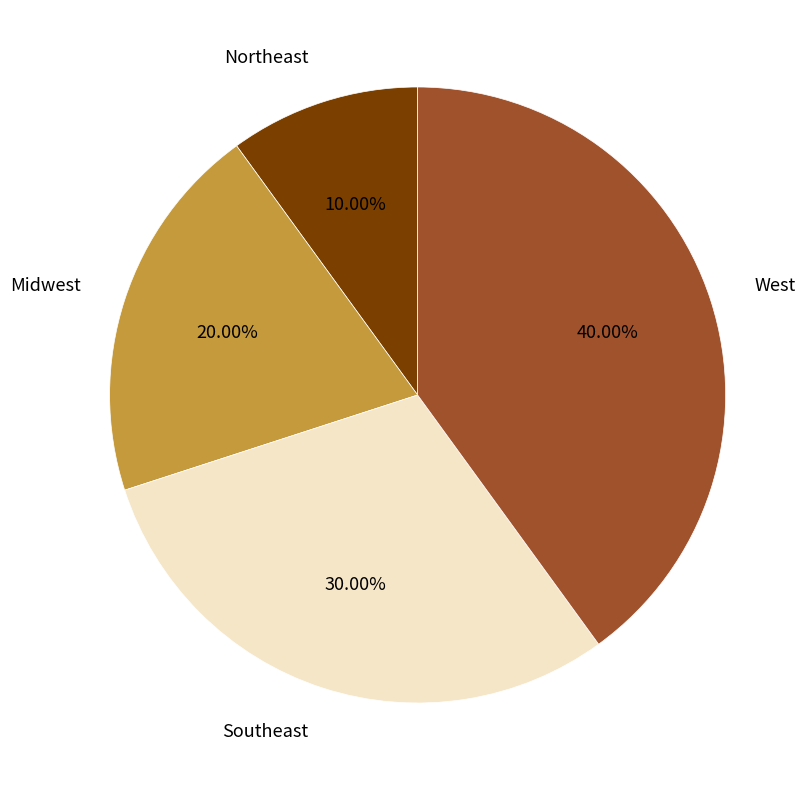

To the nearest percent, what is the combined percentage of Northeast and Southeast?

40%